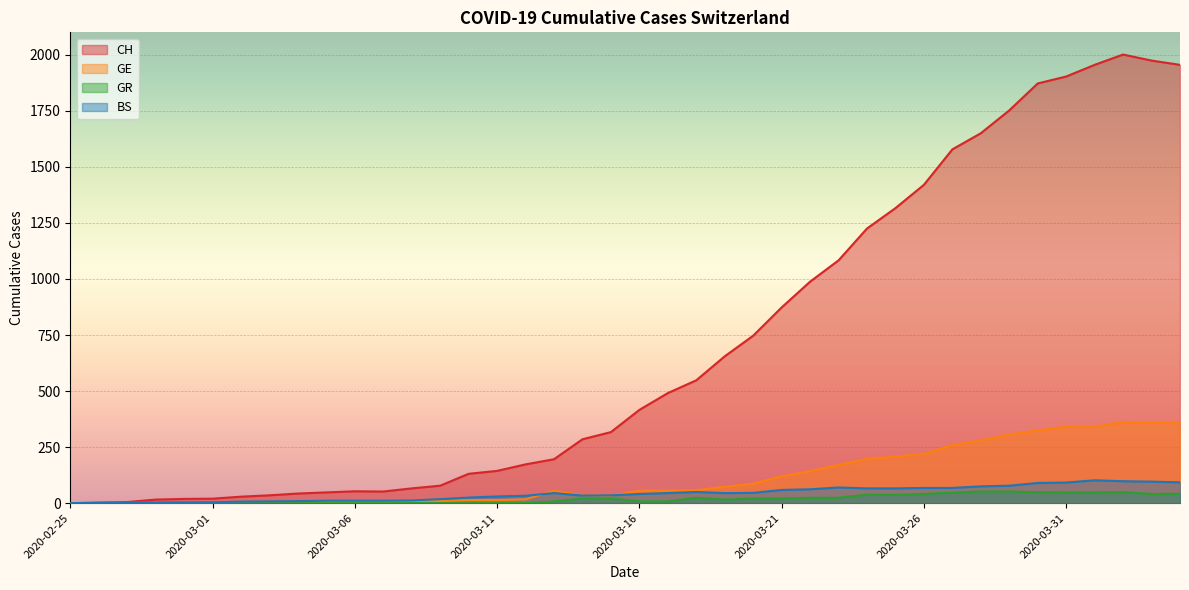

Is it true that BS equals 59 at 2020-03-19?

False